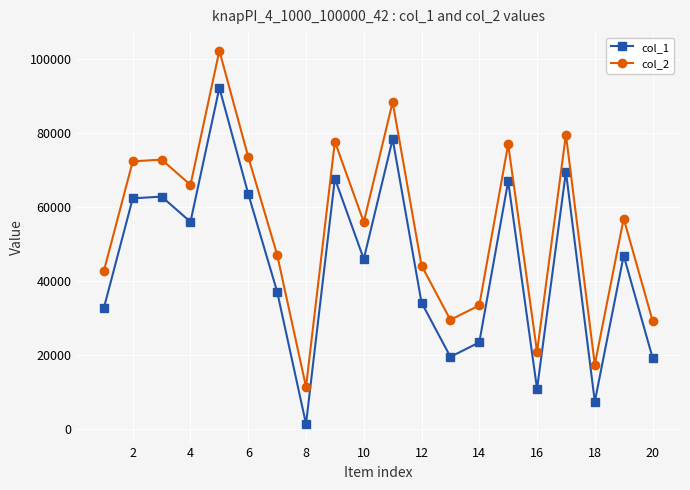

What is the value of the col_2 point at the 1st from the left?

42756